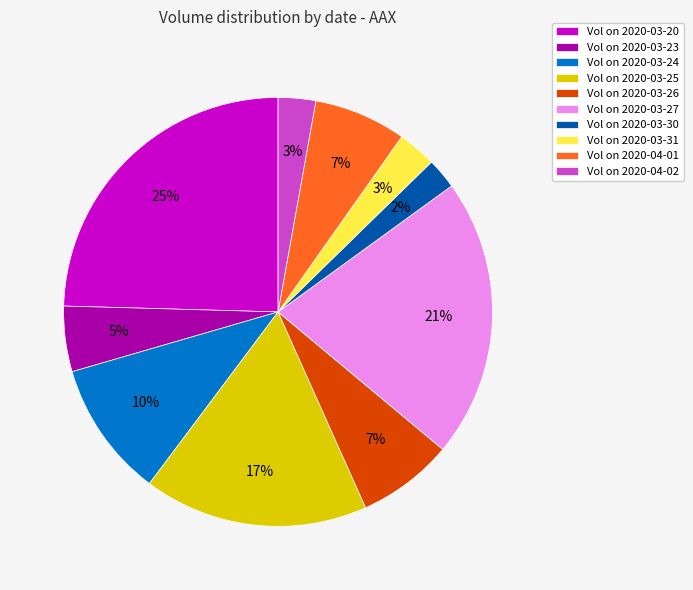

Is it true that Vol on 2020-03-26 is 7% of the pie?

True